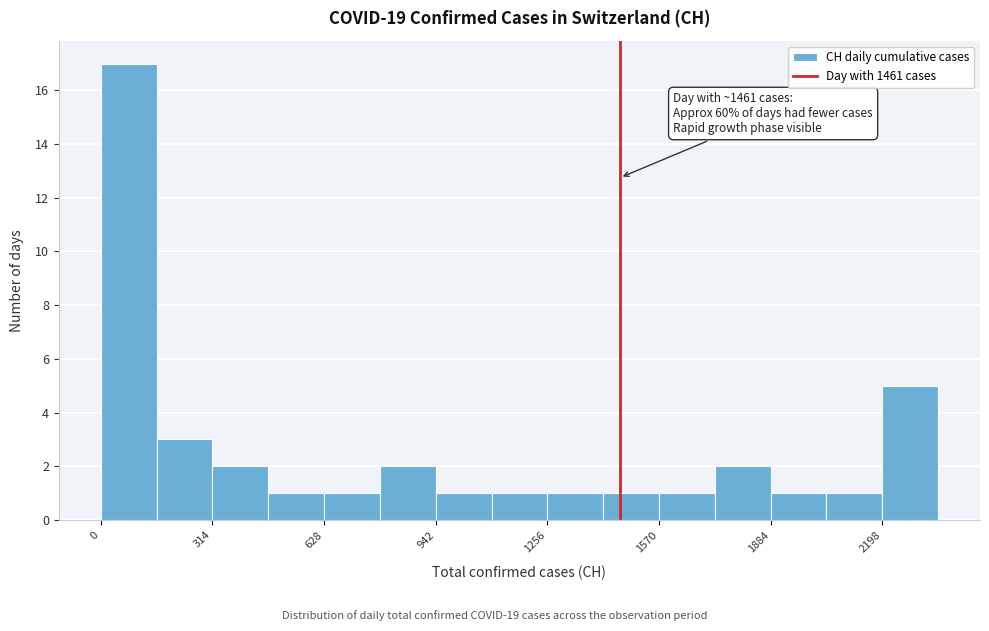

Read against the x-axis, roughly where is the centre of the tallest bar?

100